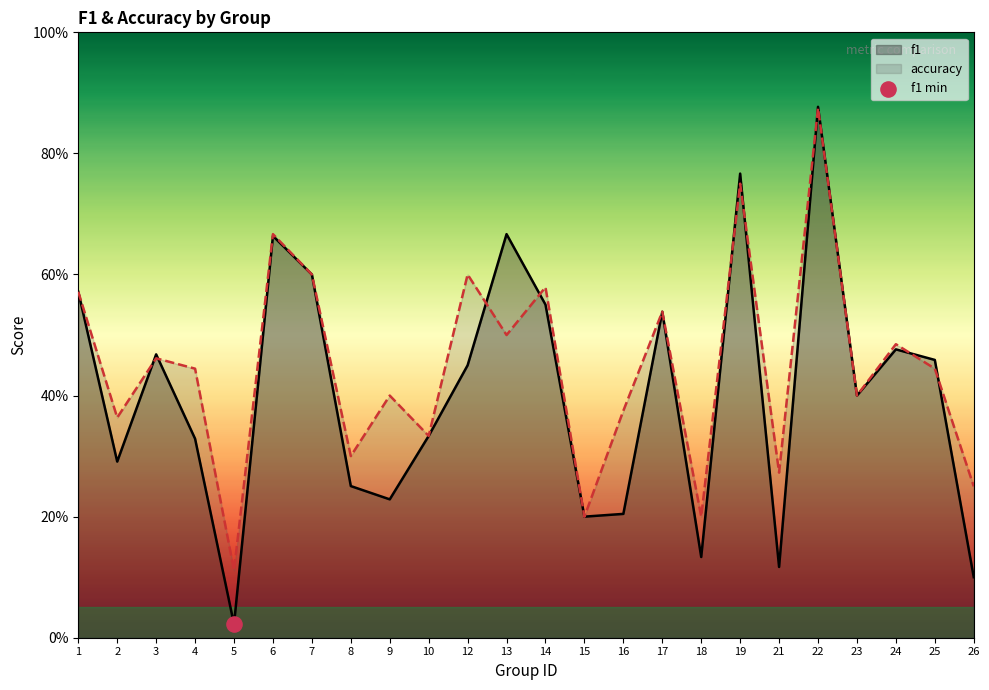

Is the value of accuracy at 10 greater than the value of f1 at 10?

No